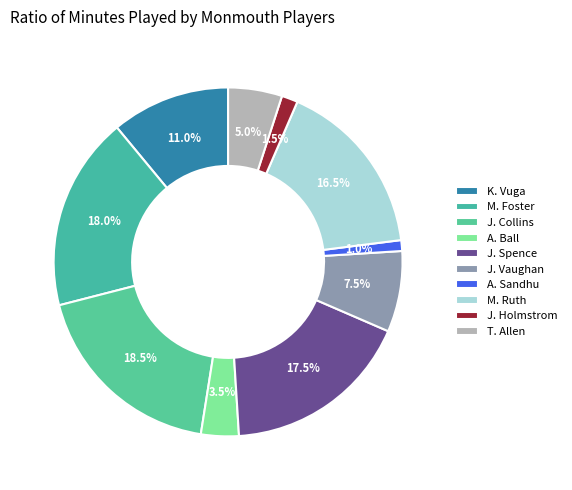

What is the largest slice in the pie chart?

J. Collins